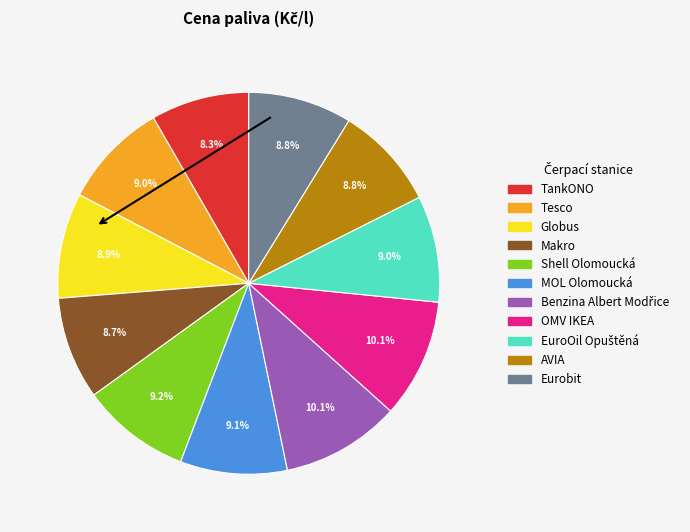

Does any single category account for the majority?

No